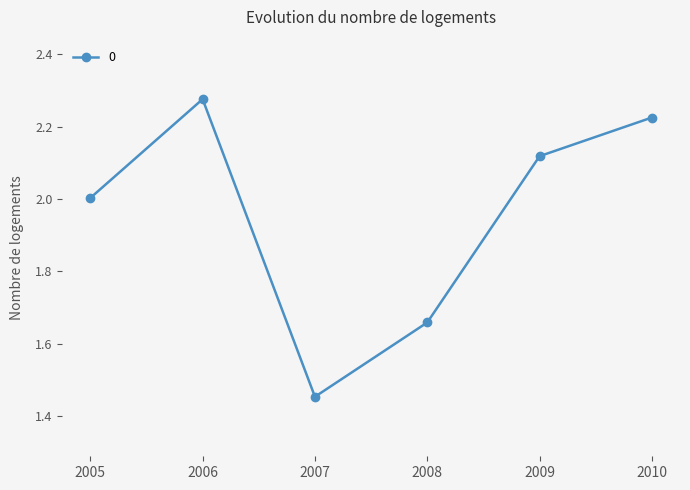

Rank the categories by value from lowest to highest.

2007, 2008, 2005, 2009, 2010, 2006